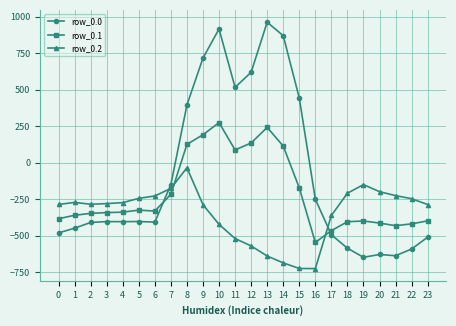

How many intersections are there between row_0.1 and row_0.0?

2